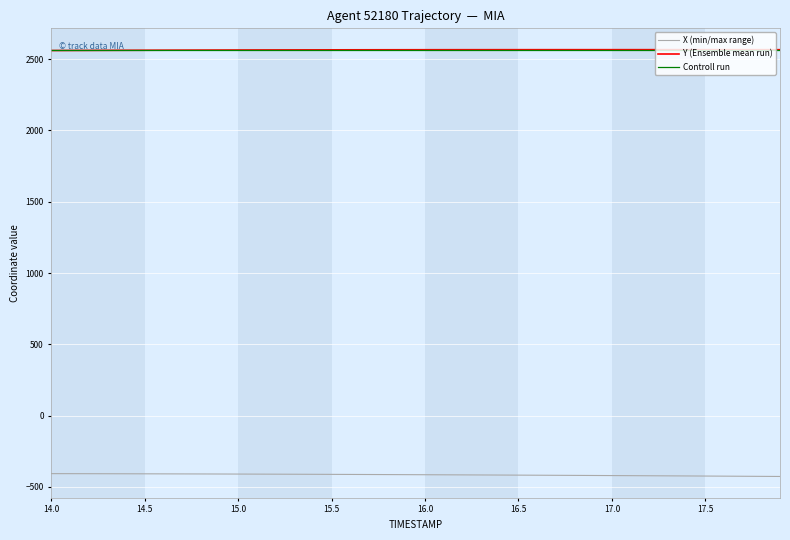

What is the average value of the Y series?

2565.1